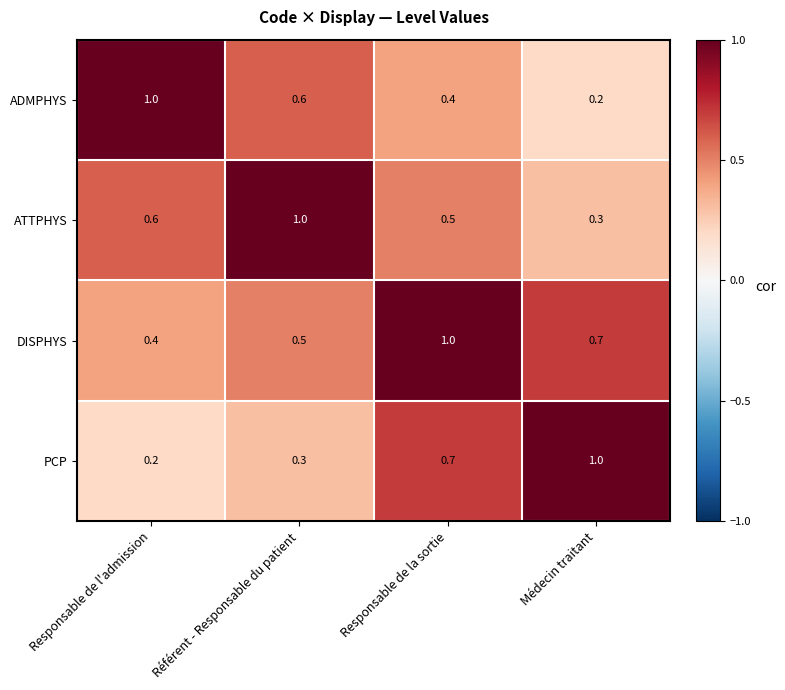

What is the difference between the second highest and minimum values in the ADMPHYS series?

0.4